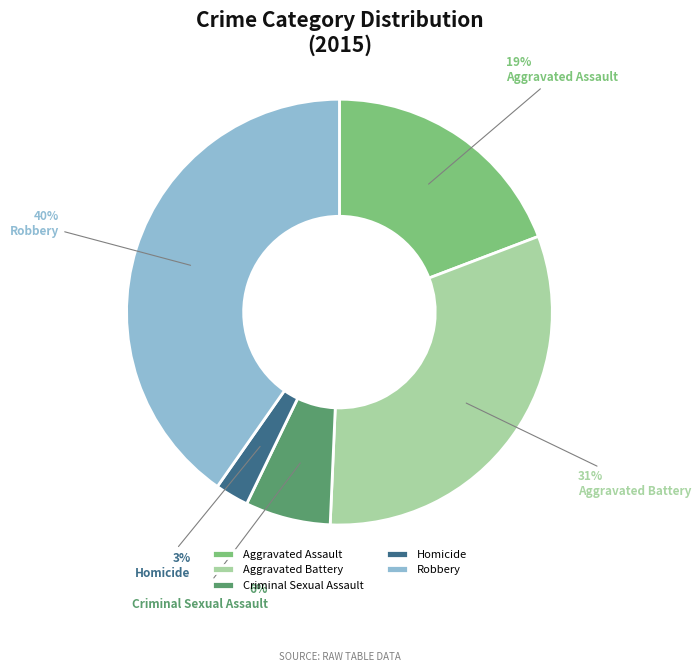

Is there any slice that represents more than half of the pie?

No